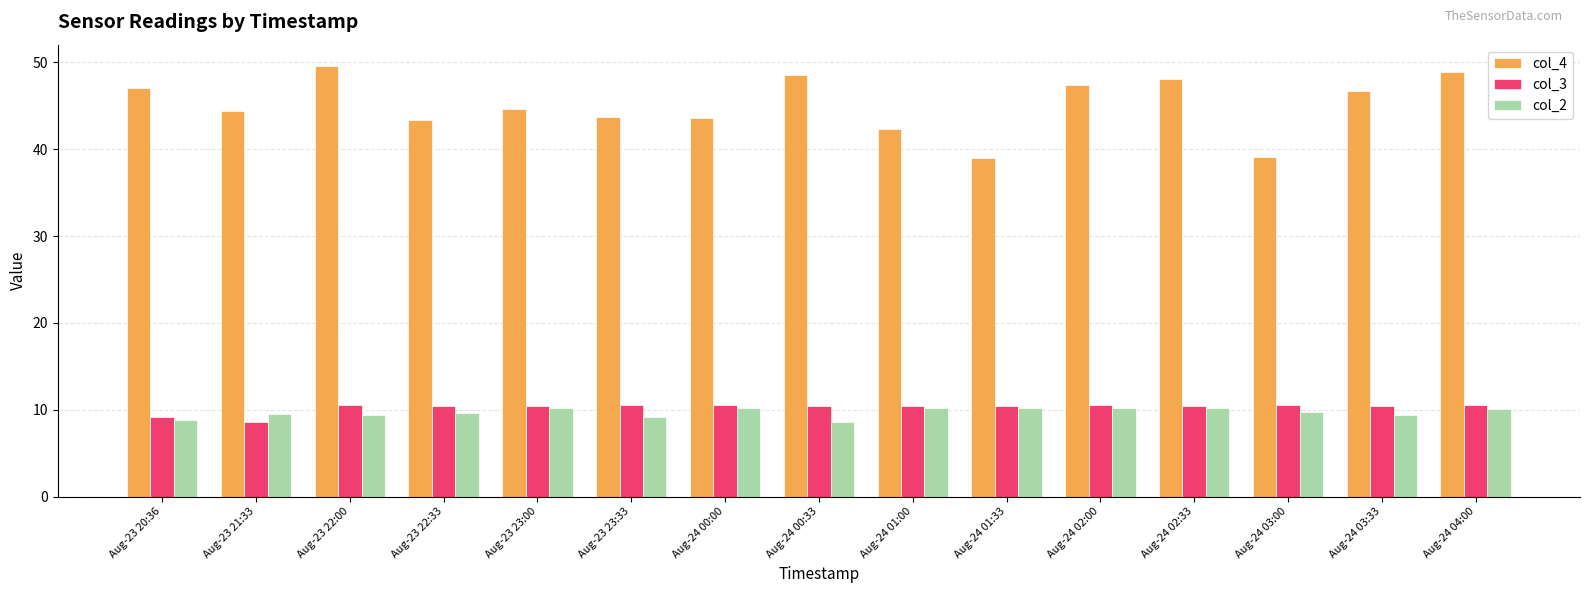

What is the minimum value for col_3?

8.6